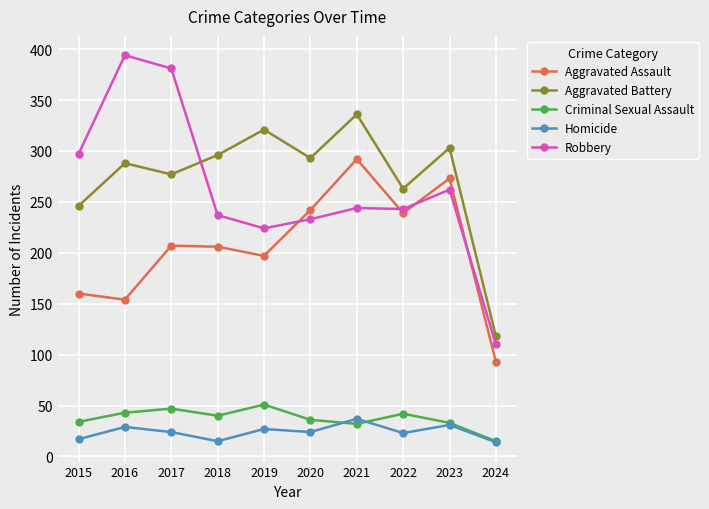

What is the value of the Homicide point at the 9th from the left?

31